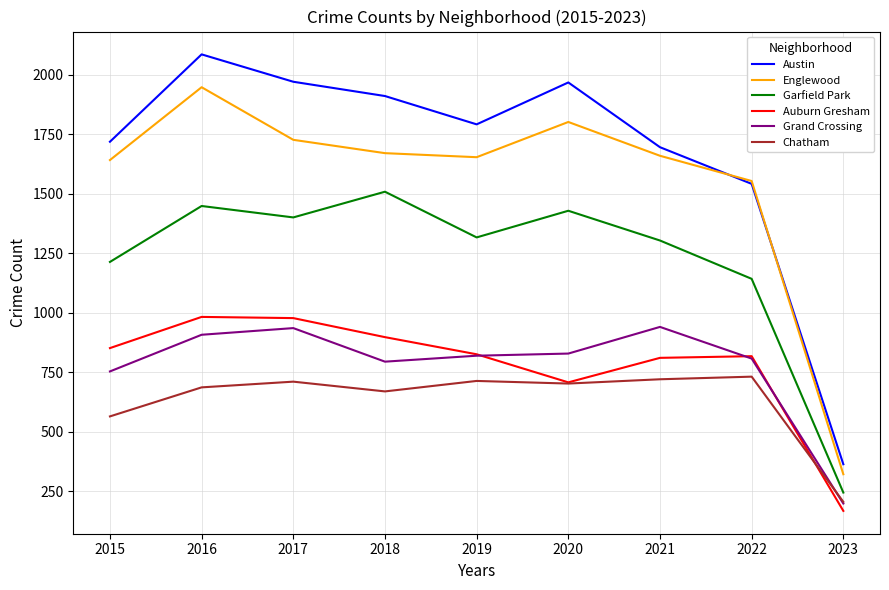

True or false: Garfield Park and Chatham intersect in this chart.

False